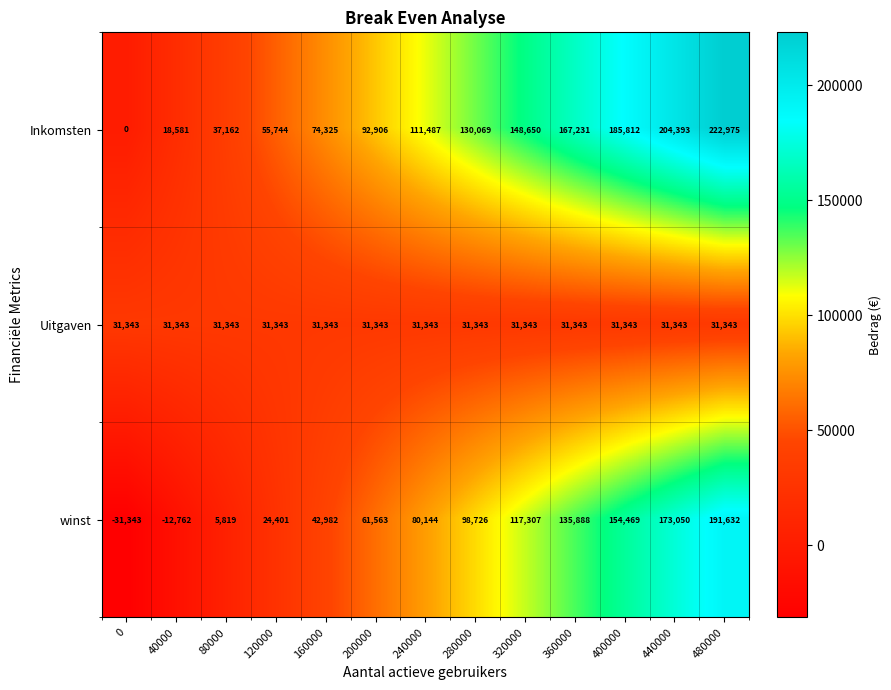

Which category has the highest value across all series?

480000